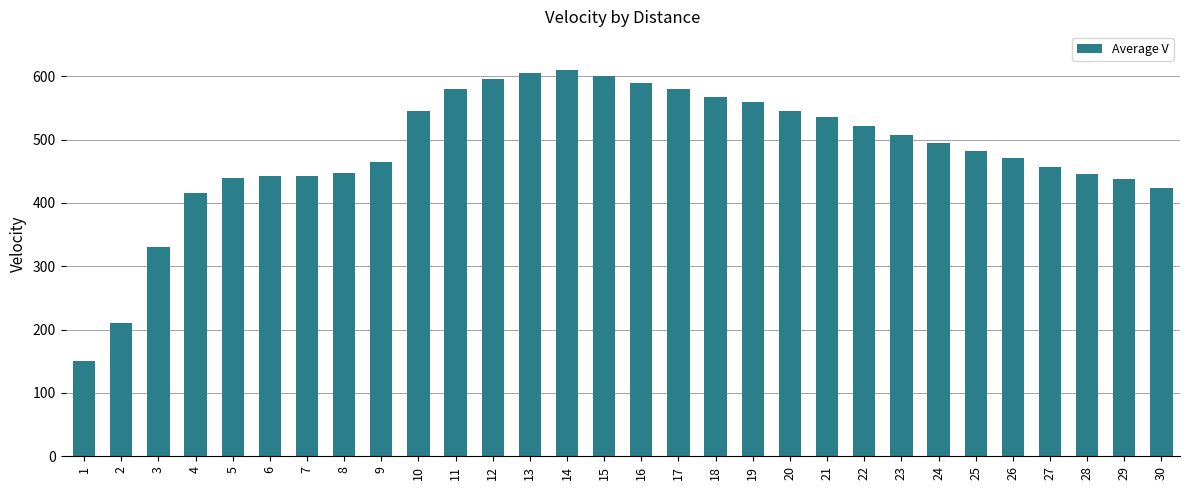

Which has a higher value, 1 or 4?

4